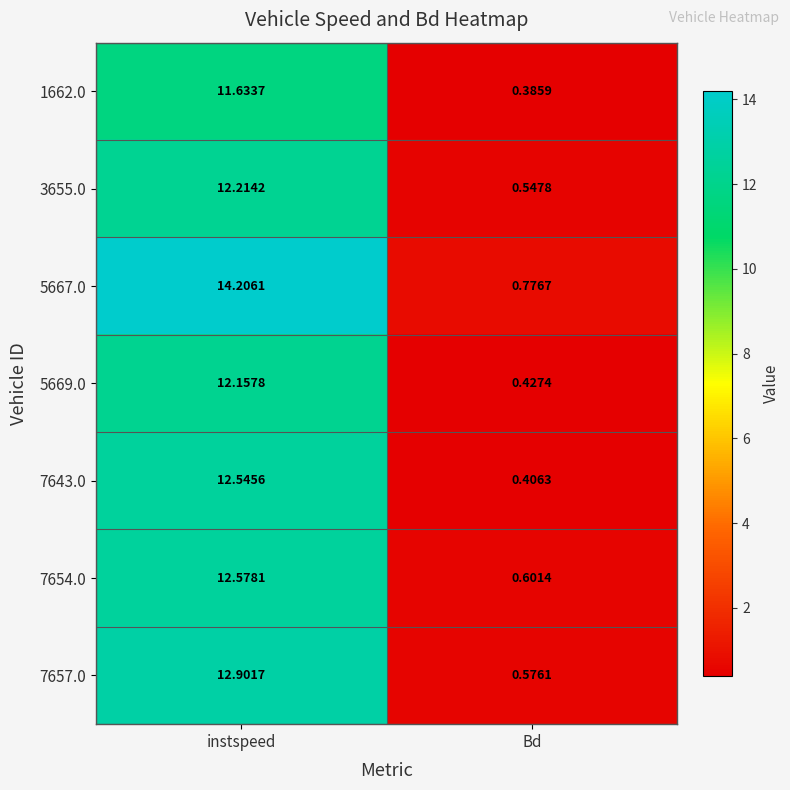

Rank the series at Bd from lowest to highest value.

1662.0, 7643.0, 5669.0, 3655.0, 7657.0, 7654.0, 5667.0